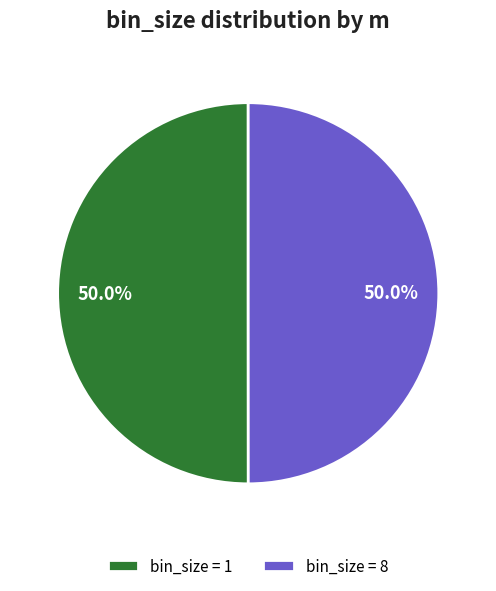

How many segments does this pie chart have?

2